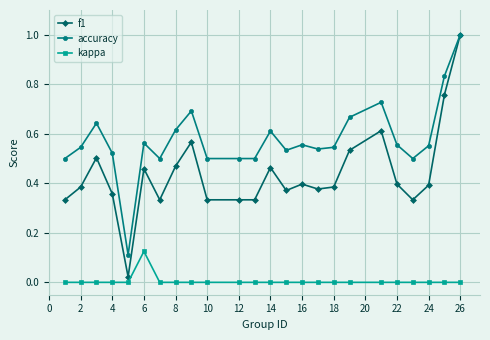

List the series in order of their overall mean, highest first.

accuracy, f1, kappa